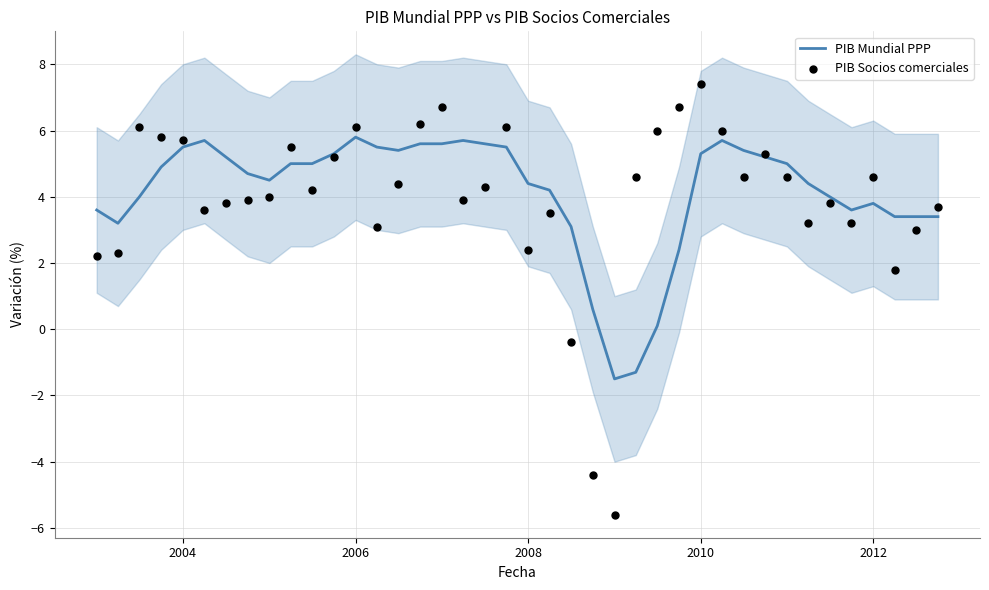

Which series has the largest total across all categories?

PIB Mundial PPP